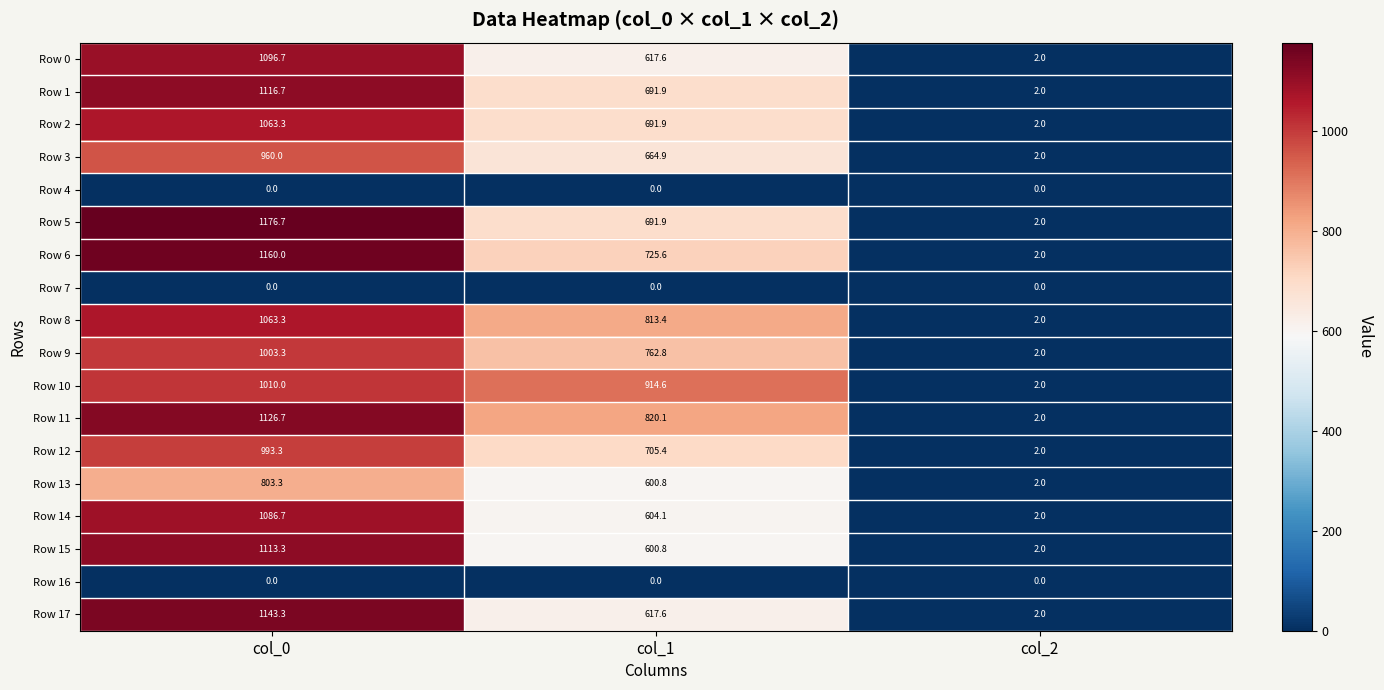

List the labels in order of Row 15 value, largest first.

col_0, col_1, col_2